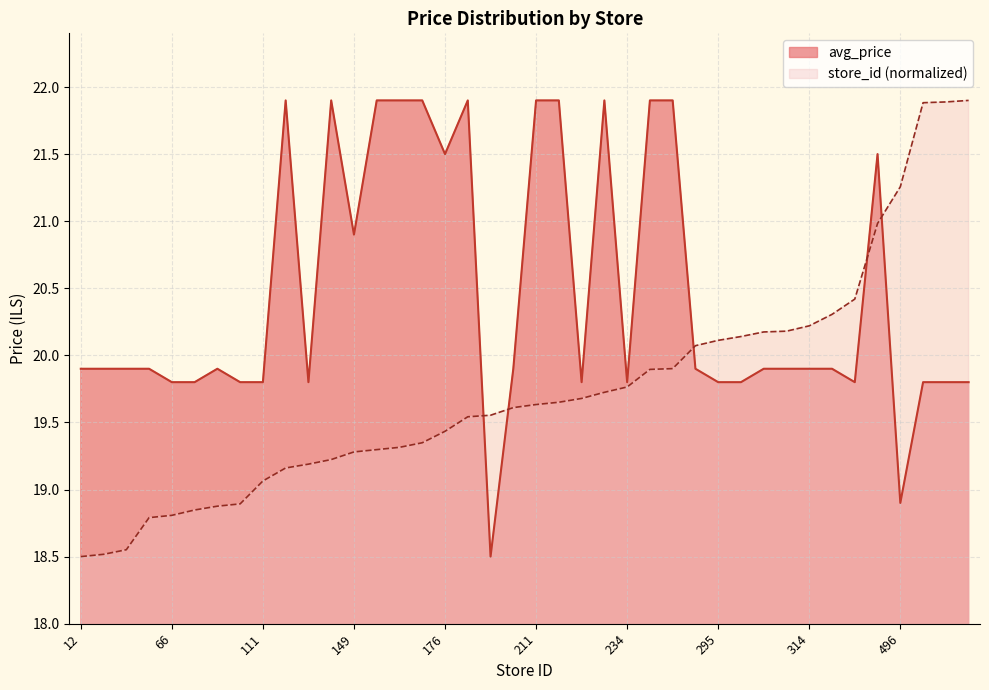

In avg_price, how many points are lower than both neighbors (excluding endpoints)?

8